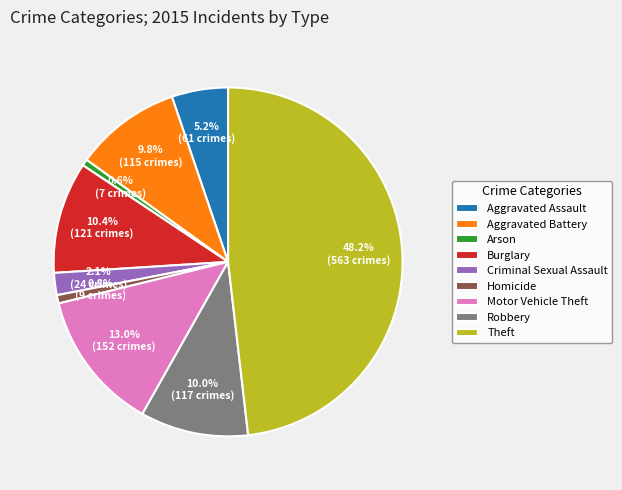

Which category has the biggest portion of the pie?

Theft